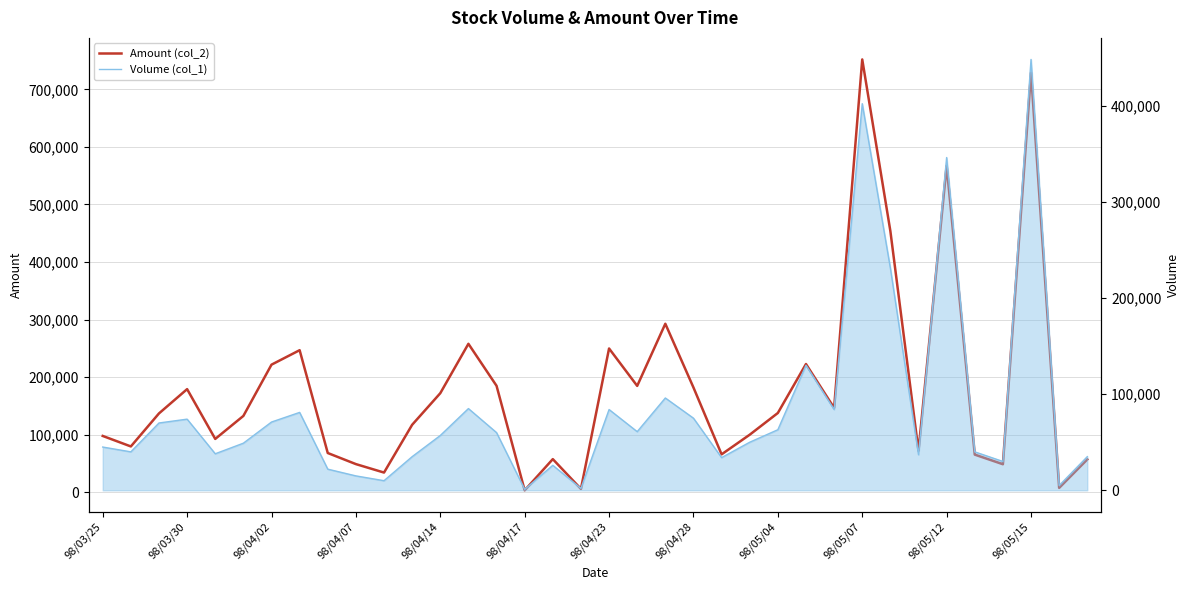

Does the chart display data point markers on the line(s)?

No